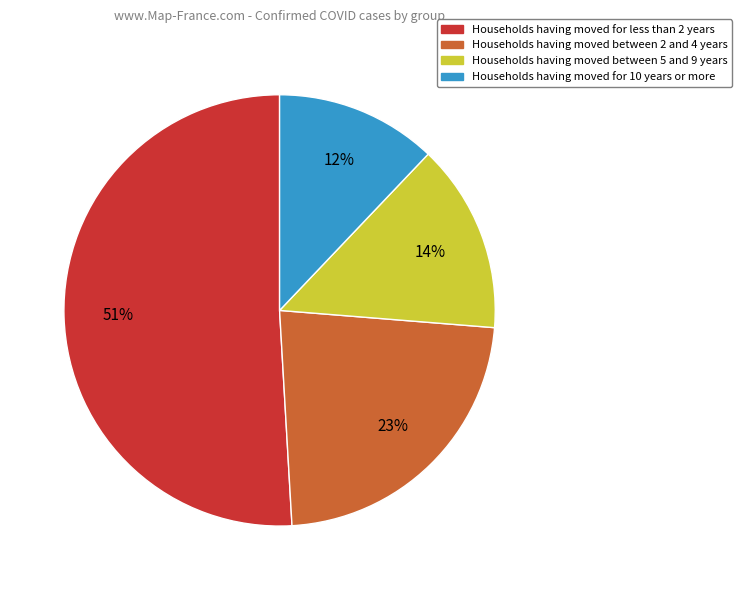

Rank the categories by value from lowest to highest.

Households having moved for 10 years or more, Households having moved between 5 and 9 years, Households having moved between 2 and 4 years, Households having moved for less than 2 years